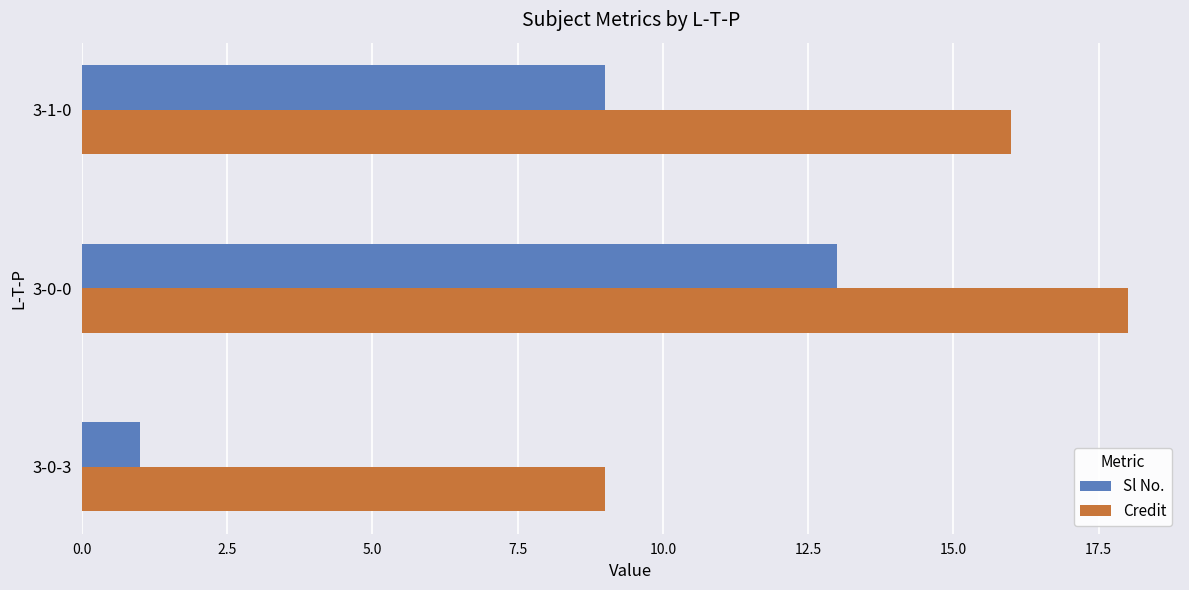

Which series has the largest range (max minus min)?

Sl No.